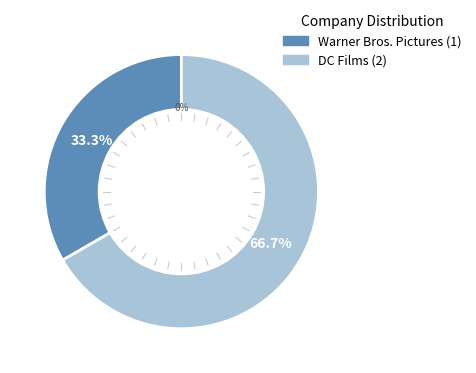

How much of the chart is everything except DC Films?

33.3%